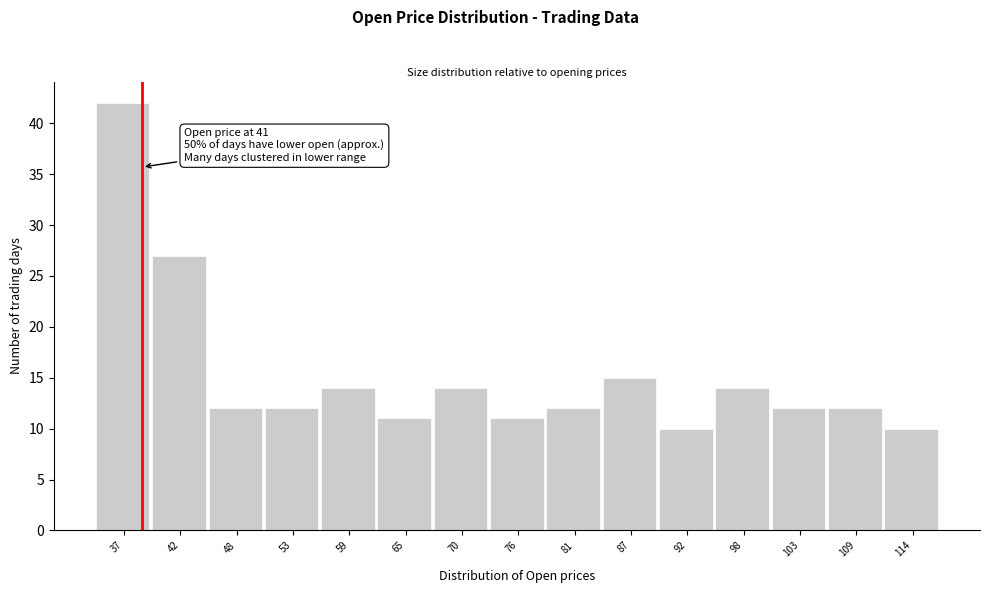

Reading left to right, list all the values displayed in this chart.

42	27	12	12	14	11	14	11	12	15	10	14	12	12	10